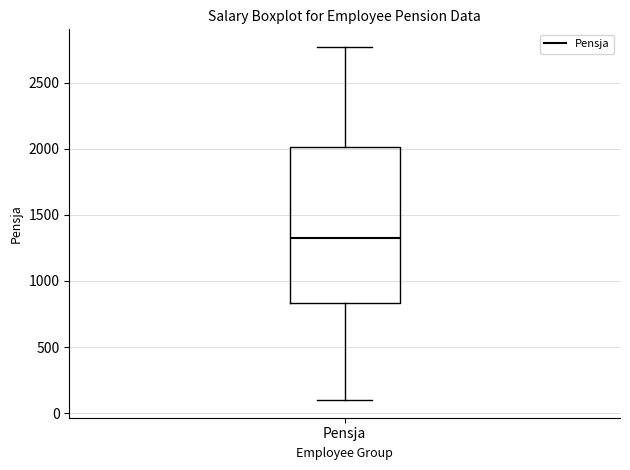

Read this box plot against the y-axis: the position of the median line, the range covered by the box, and the ends of both whiskers. The values are not printed on the chart, so give them approximately, as read against the axis.

median 1350, box 850 to 2000, whiskers 100 to 2750